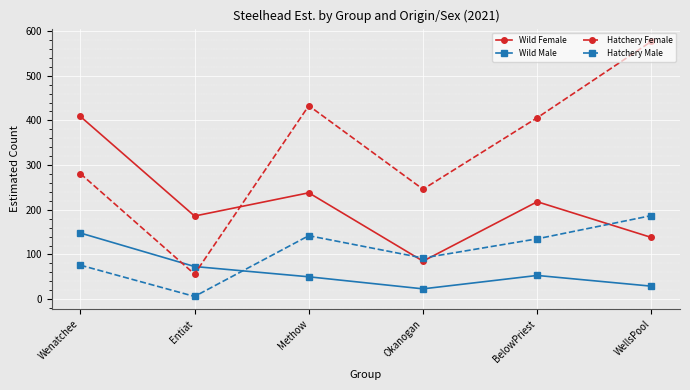

Between Entiat and Methow, which series saw the biggest shift?

Hatchery Female